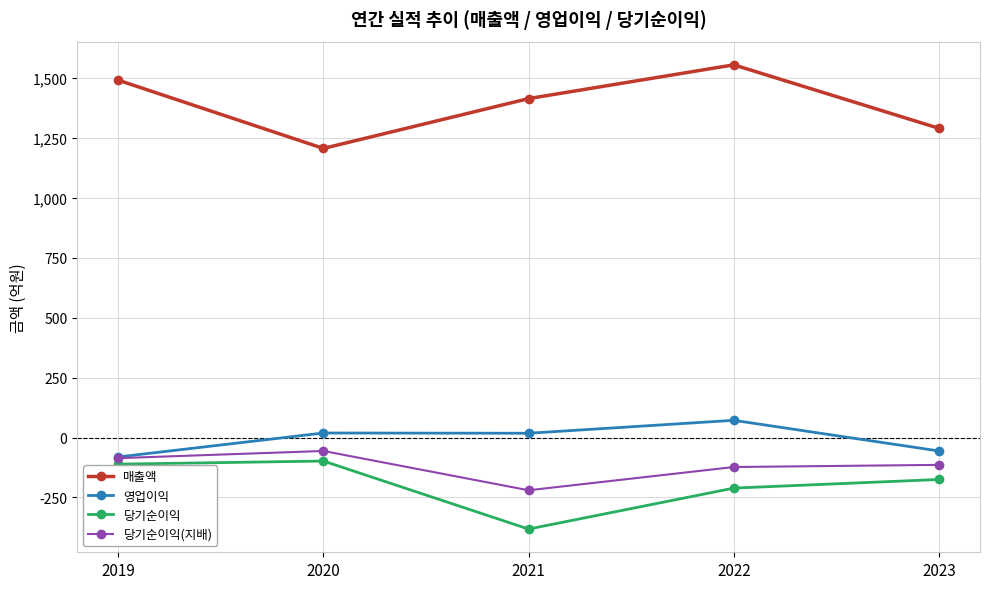

How many data points in 당기순이익(지배) are above -114?

2